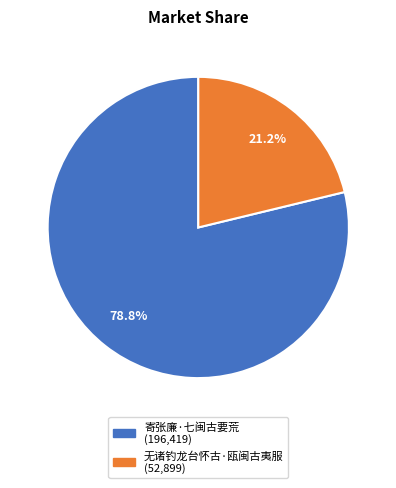

Is it true that 寄张廉·七闽古要荒 is 79% of the pie?

True